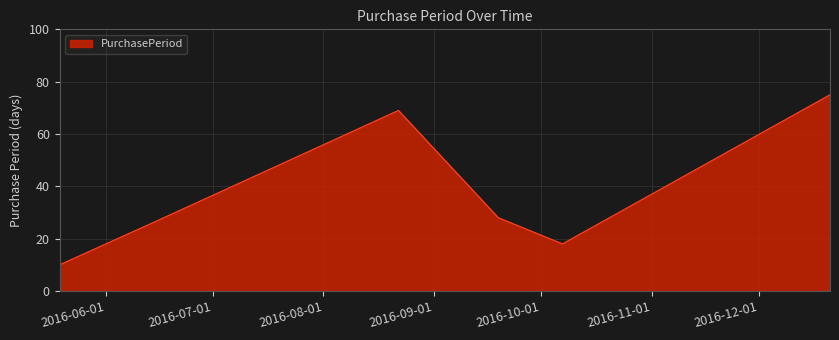

What is the greatest value displayed?

75